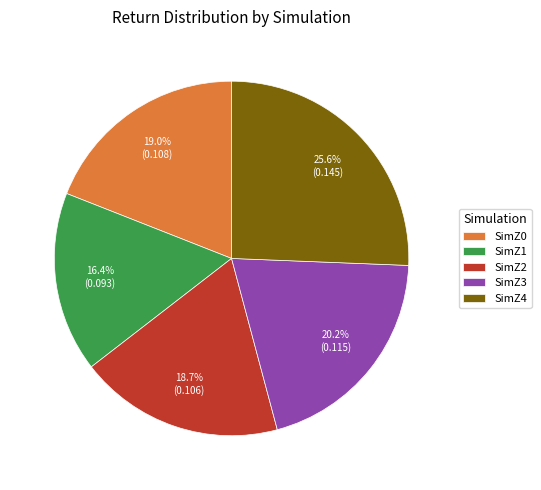

How many slices are in this pie chart?

5